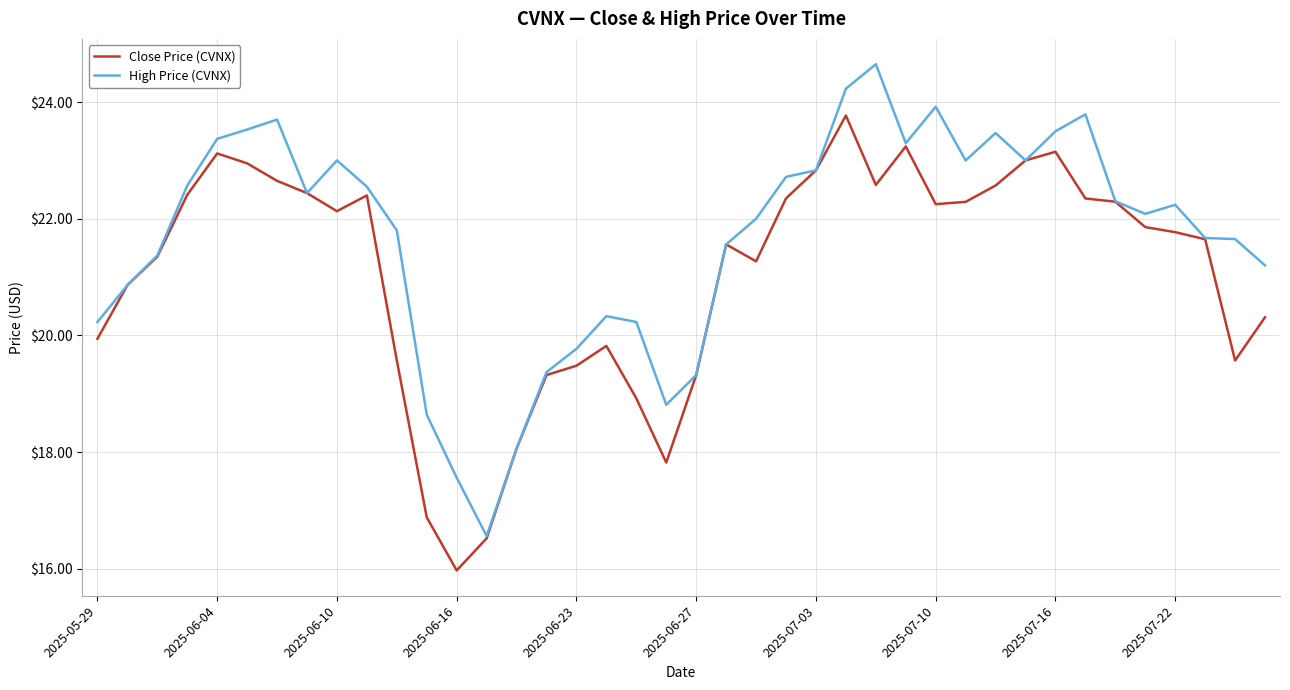

What is the difference between the second highest and minimum values in the Close Price (CVNX) series?

7.3